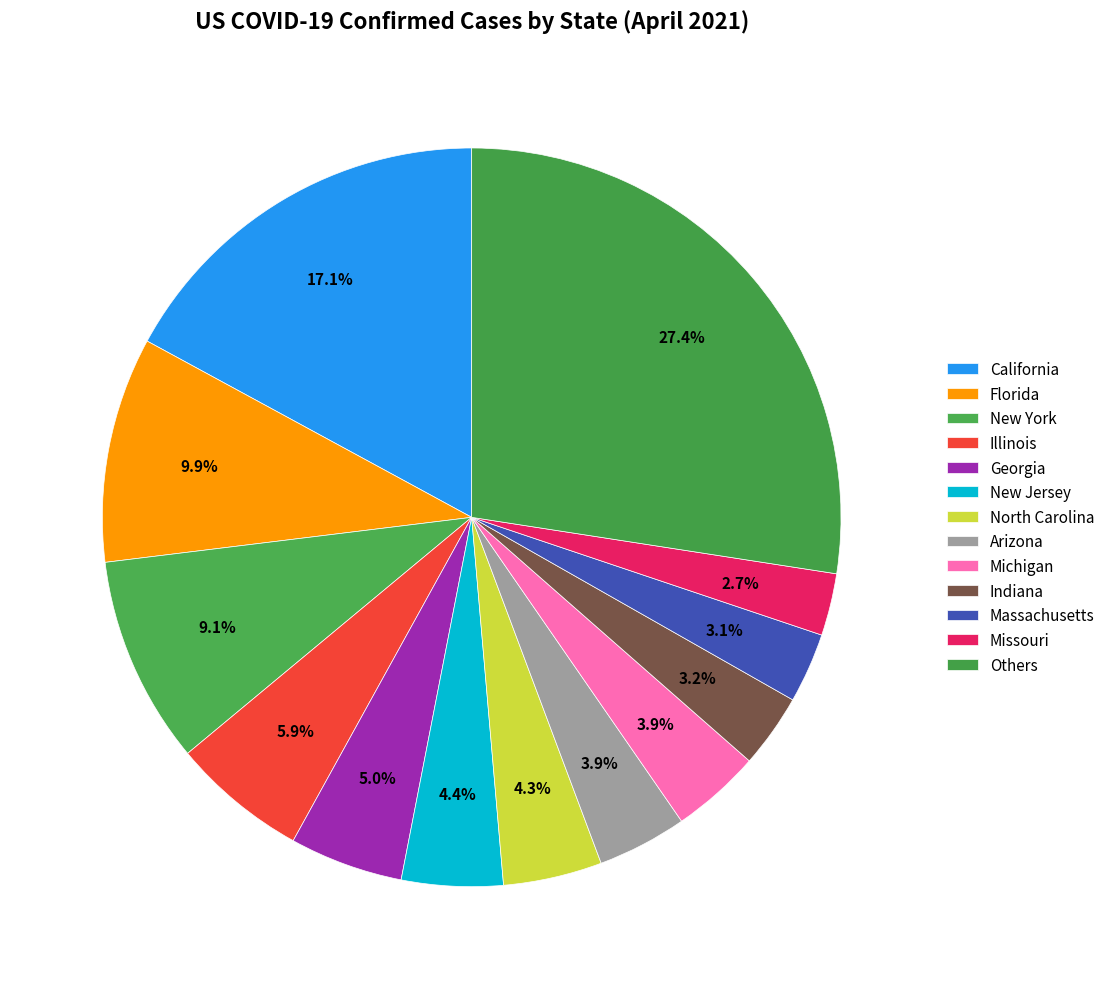

Does Missouri represent more than half of the total?

No